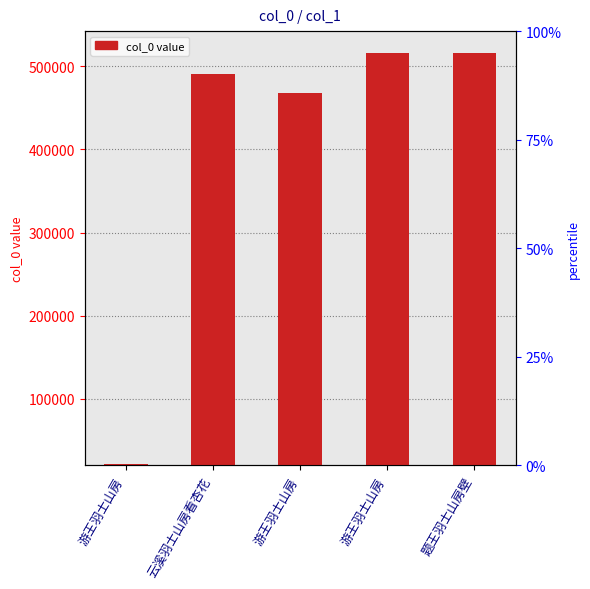

At which label does the data first exceed 490266?

游王羽士山房